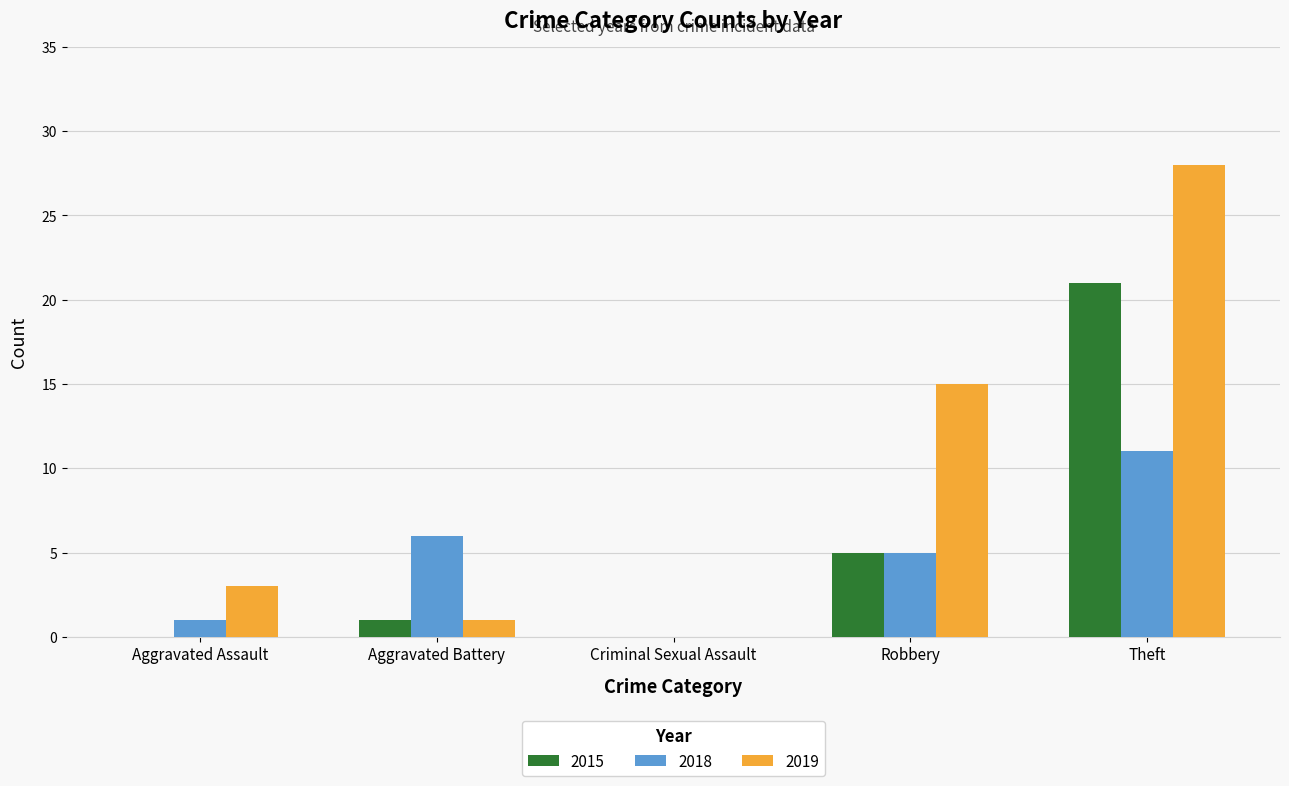

Where is 2015 nearest to the value 10?

Robbery